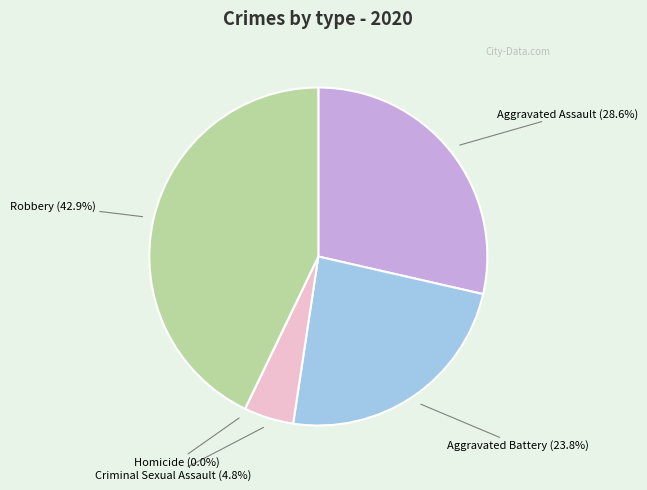

How many slices are in this pie chart?

5